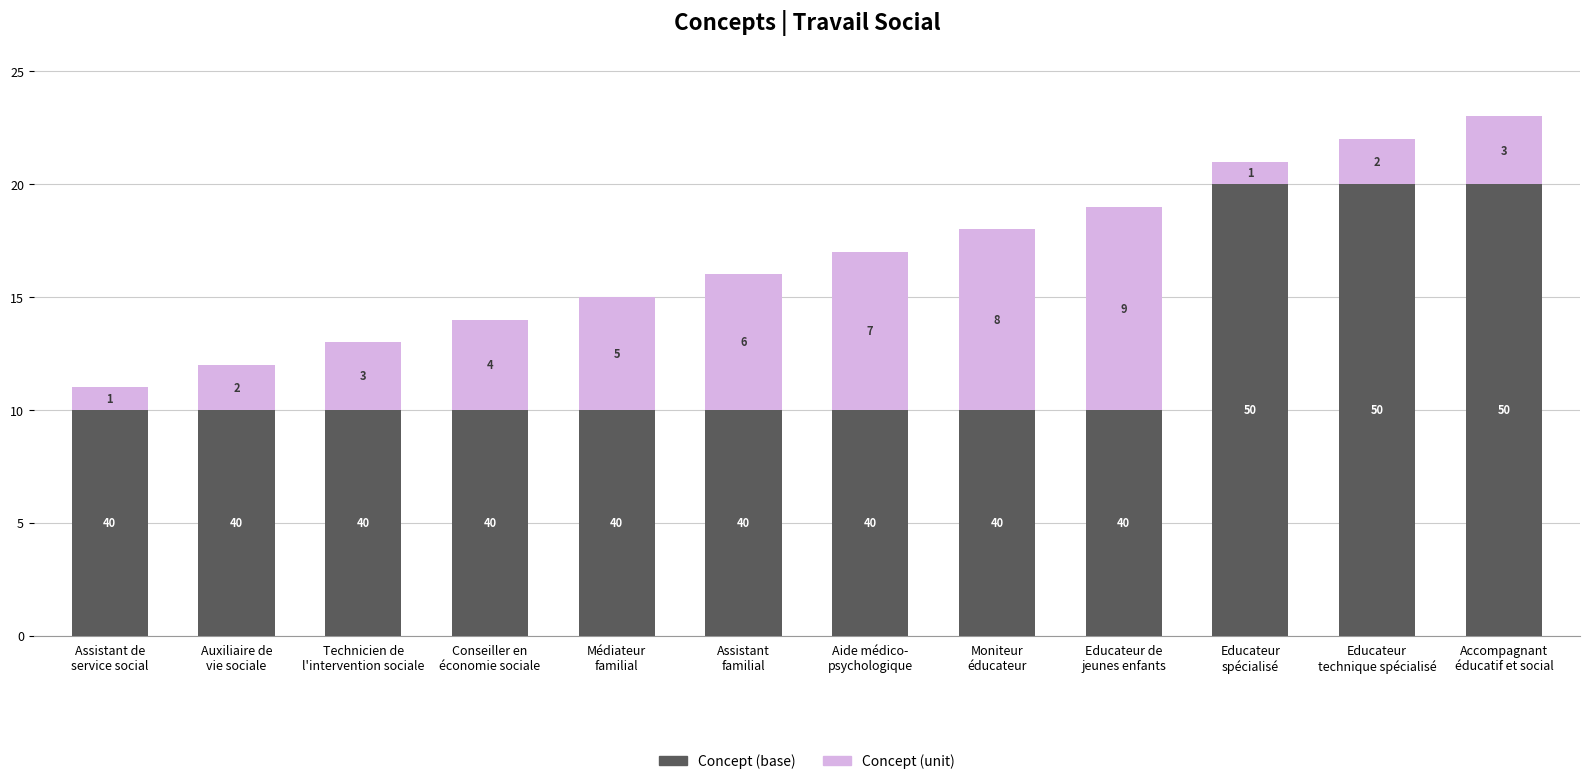

How many bars are there in total?

12